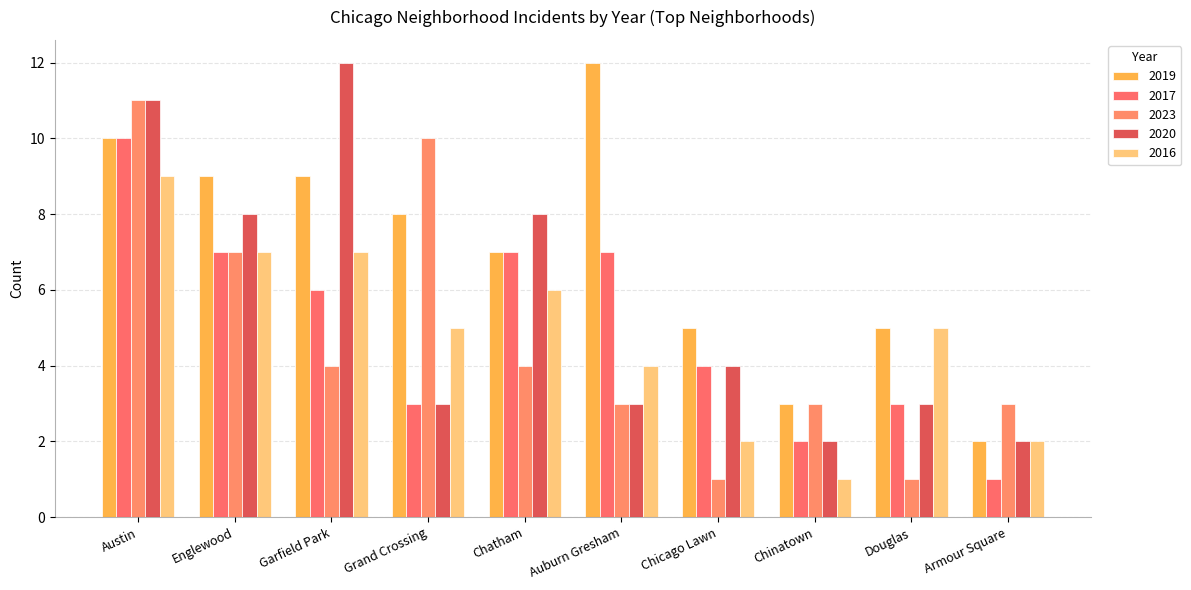

What is the difference between the second highest and minimum values in the 2019 series?

8